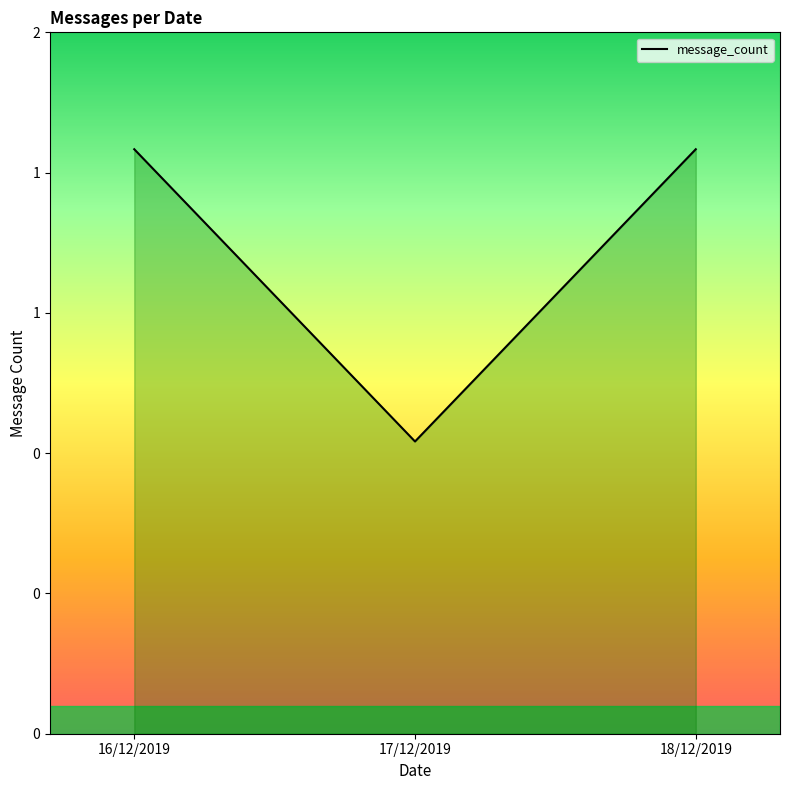

What is the change in value from 17/12/2019 to 18/12/2019?

+1